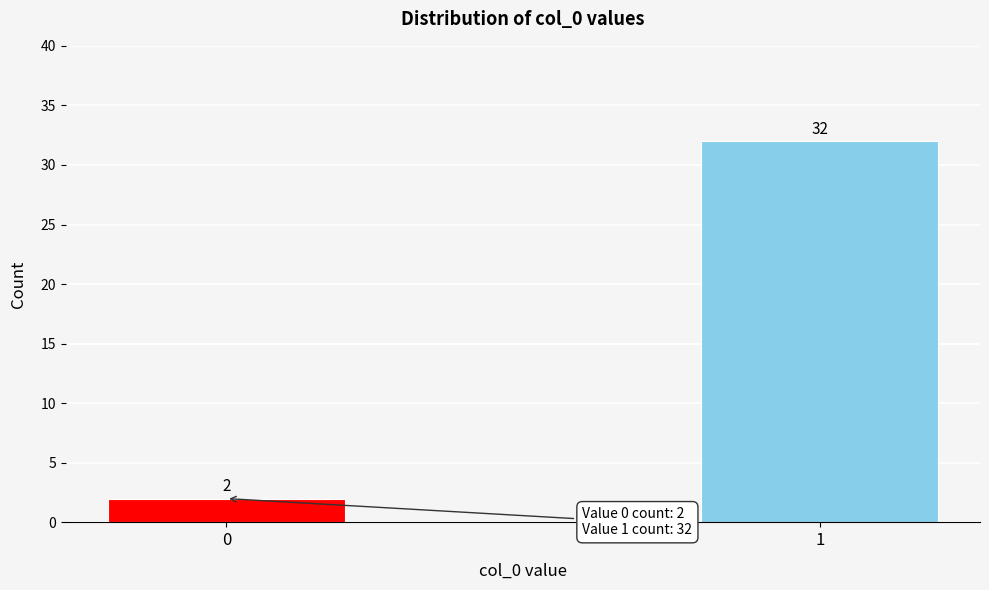

Reading left to right, what are all the values shown in this chart?

2	32